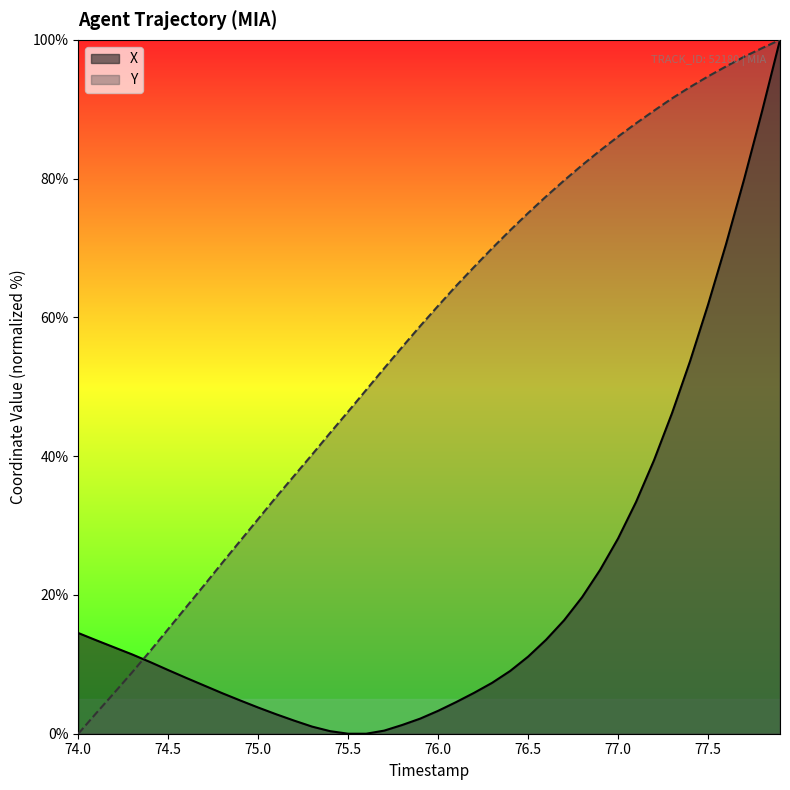

Which series has the largest total across all categories?

Y